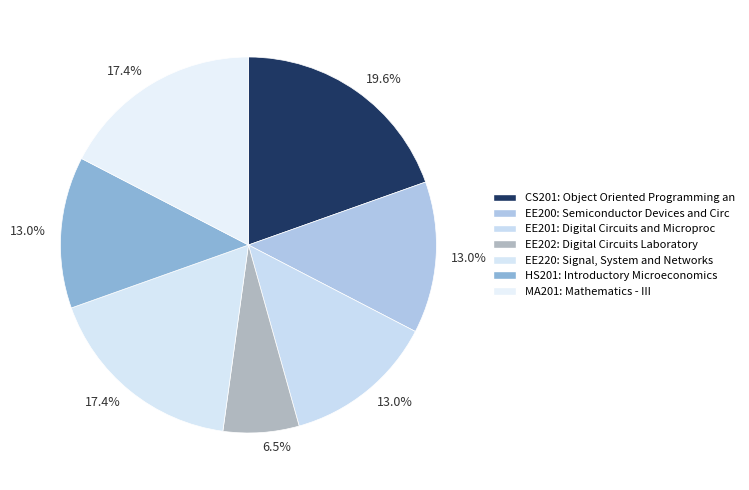

Does any single category account for the majority?

No